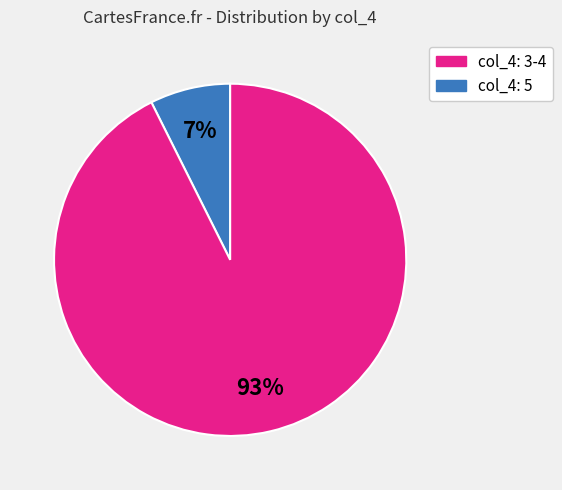

To the nearest percent, what is the average slice percentage?

50%